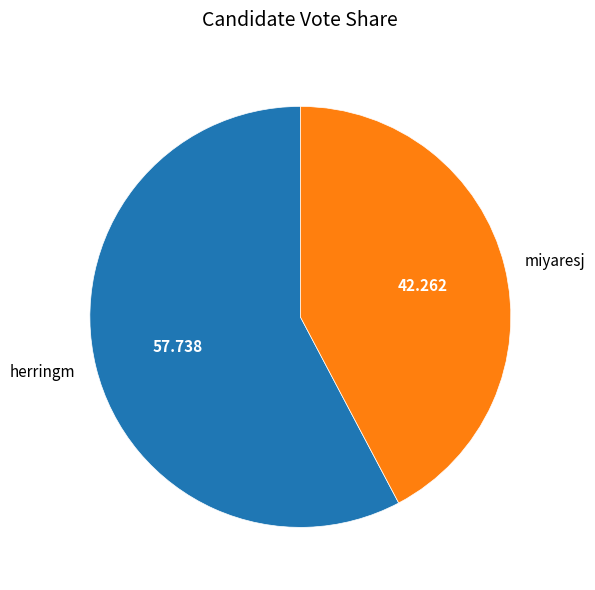

Which category has the smallest portion of the pie?

miyaresj